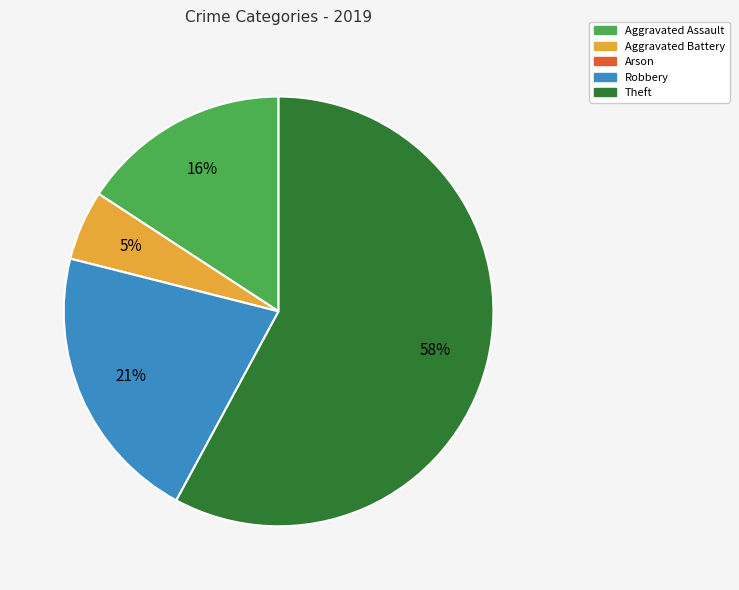

Between Theft and Aggravated Battery, which is larger?

Theft